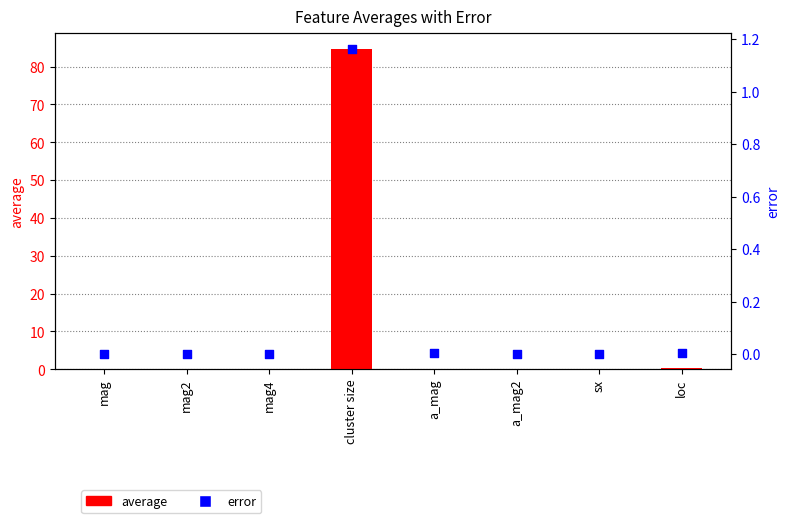

Which series has the largest Y range (max minus min)?

average